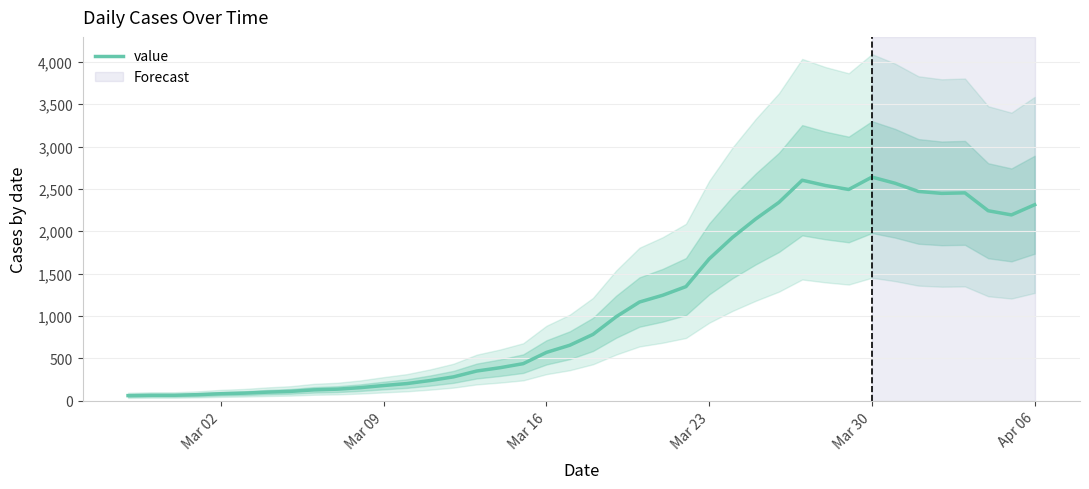

What is the maximum value for value?

2639